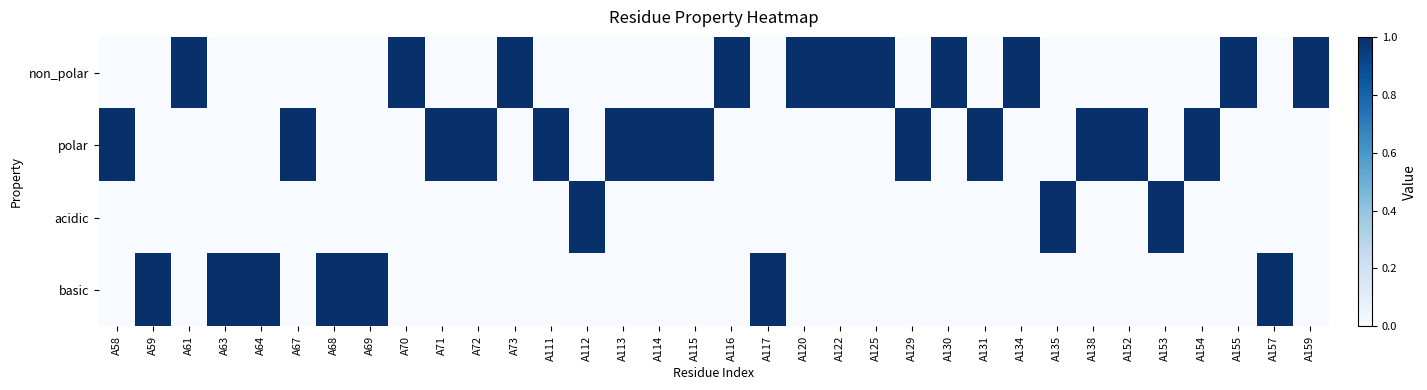

Reading left to right, extract all data points from this chart.

non_polar: A58=0	A59=0	A61=1	A63=0	A64=0	A67=0	A68=0	A69=0	A70=1	A71=0	A72=0	A73=1	A111=0	A112=0	A113=0	A114=0	A115=0	A116=1	A117=0	A120=1	A122=1	A125=1	A129=0	A130=1	A131=0	A134=1	A135=0	A138=0	A152=0	A153=0	A154=0	A155=1	A157=0	A159=1
polar: A58=1	A59=0	A61=0	A63=0	A64=0	A67=1	A68=0	A69=0	A70=0	A71=1	A72=1	A73=0	A111=1	A112=0	A113=1	A114=1	A115=1	A116=0	A117=0	A120=0	A122=0	A125=0	A129=1	A130=0	A131=1	A134=0	A135=0	A138=1	A152=1	A153=0	A154=1	A155=0	A157=0	A159=0
acidic: A58=0	A59=0	A61=0	A63=0	A64=0	A67=0	A68=0	A69=0	A70=0	A71=0	A72=0	A73=0	A111=0	A112=1	A113=0	A114=0	A115=0	A116=0	A117=0	A120=0	A122=0	A125=0	A129=0	A130=0	A131=0	A134=0	A135=1	A138=0	A152=0	A153=1	A154=0	A155=0	A157=0	A159=0
basic: A58=0	A59=1	A61=0	A63=1	A64=1	A67=0	A68=1	A69=1	A70=0	A71=0	A72=0	A73=0	A111=0	A112=0	A113=0	A114=0	A115=0	A116=0	A117=1	A120=0	A122=0	A125=0	A129=0	A130=0	A131=0	A134=0	A135=0	A138=0	A152=0	A153=0	A154=0	A155=0	A157=1	A159=0